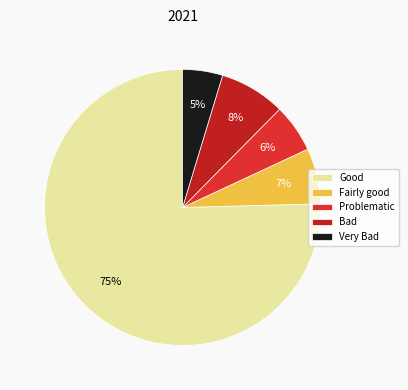

Count the number of slices in the pie.

5